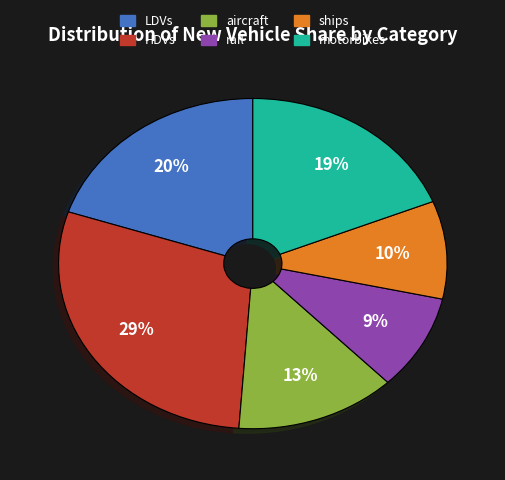

Which has a higher value, HDVs or aircraft?

HDVs